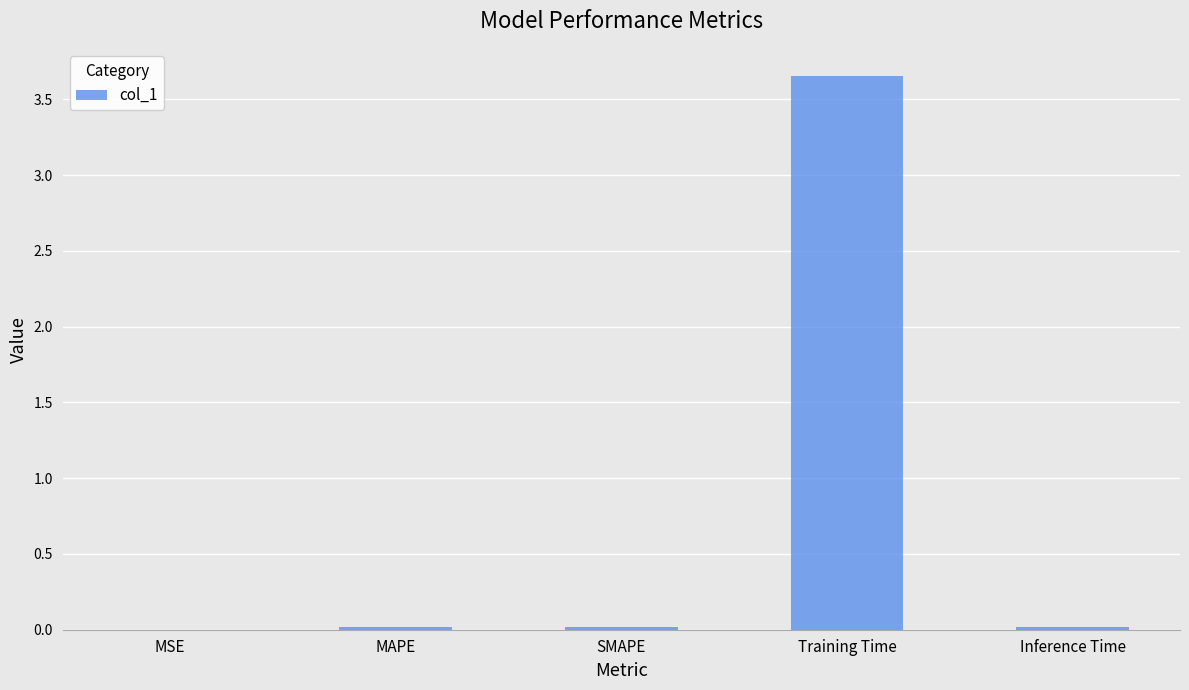

Which has a higher value, Training Time or SMAPE?

Training Time